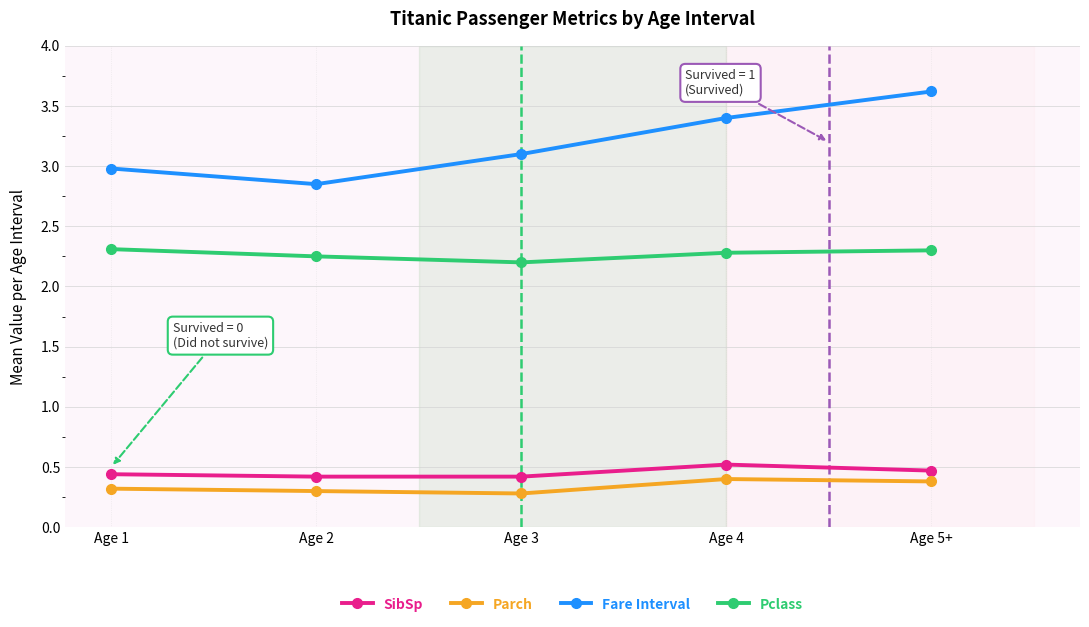

What is the difference between the Fare Interval values at Age 5+ and Age 3?

0.5